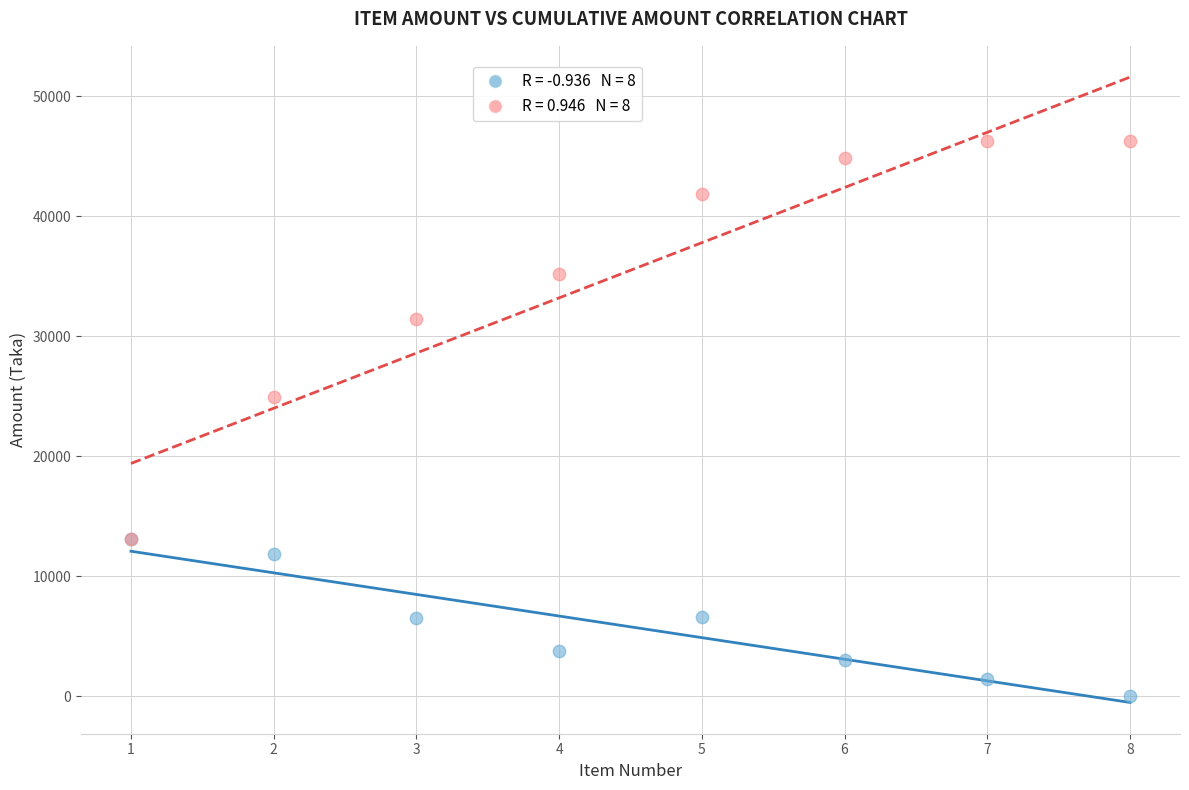

Across all series, what Y value is closest to 23154?

24933